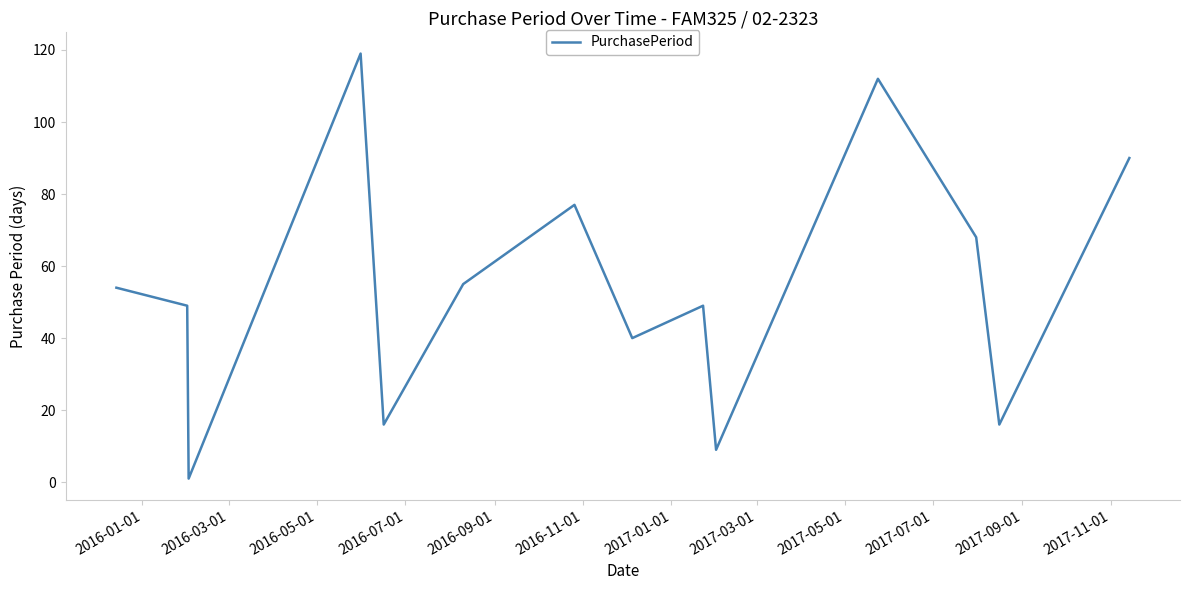

What is the difference between the maximum and minimum values?

118